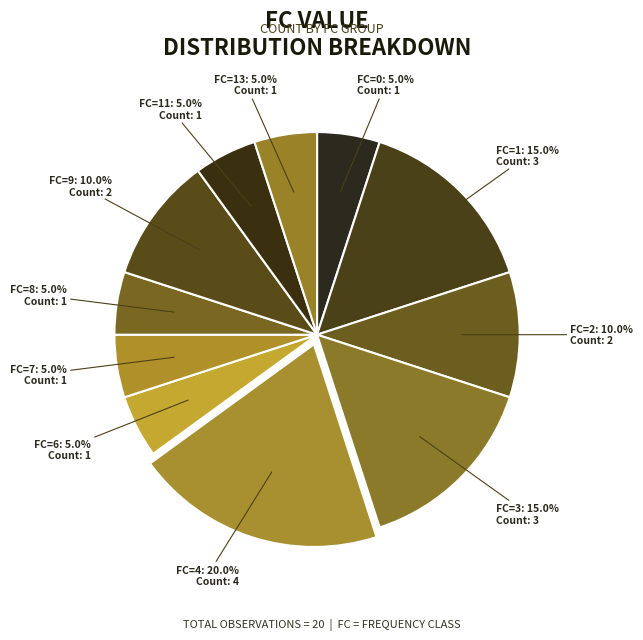

Does any single category account for the majority?

No